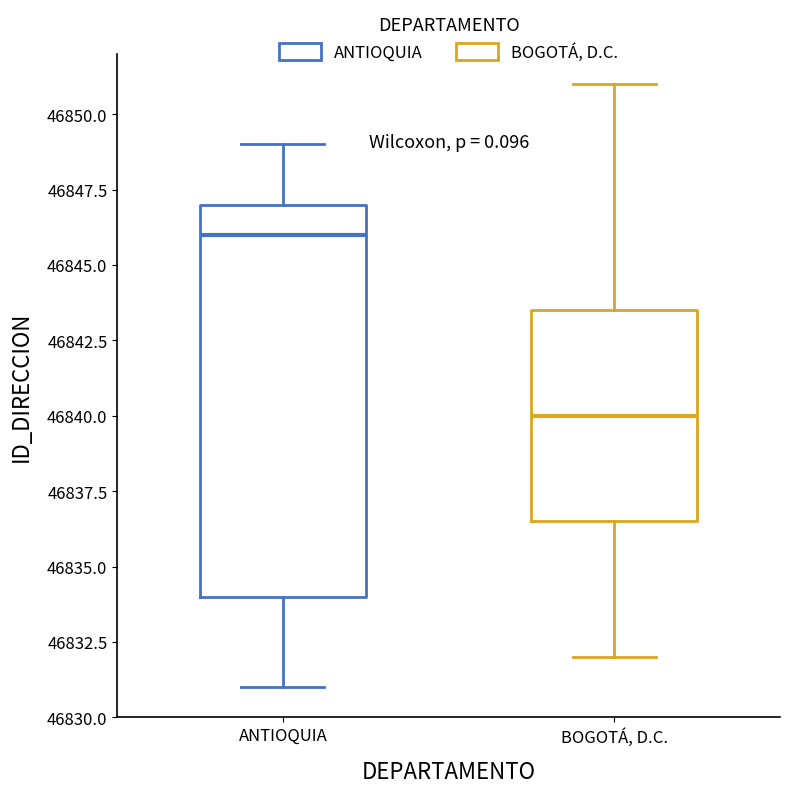

Comparing the boxes themselves (not the whiskers), which one is the tallest?

ANTIOQUIA